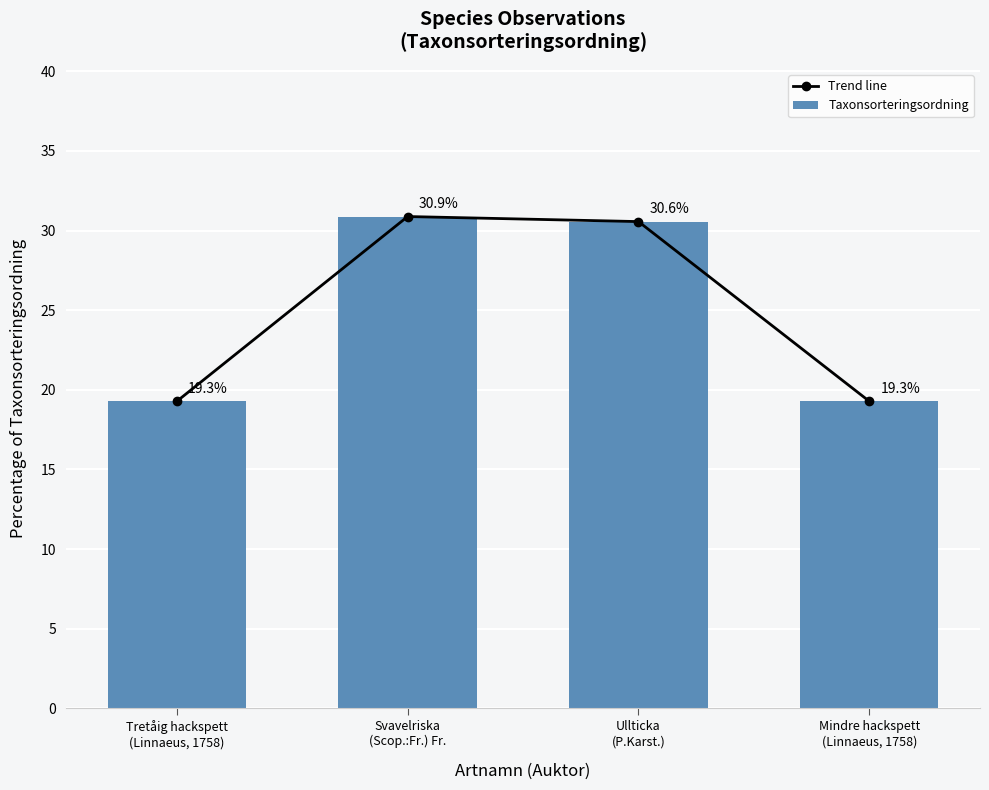

What is the difference between the maximum and minimum values in the Trend line series?

11.6